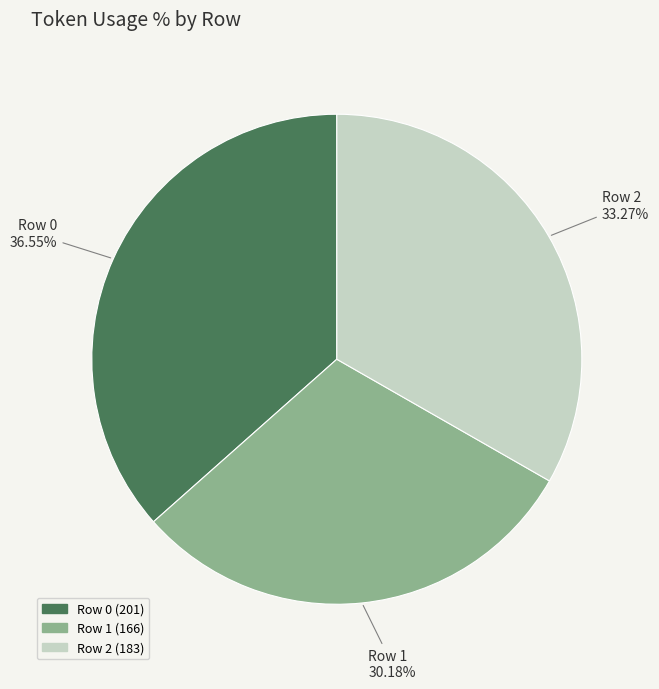

Is the sum of Row 0 and Row 1 greater than half?

Yes